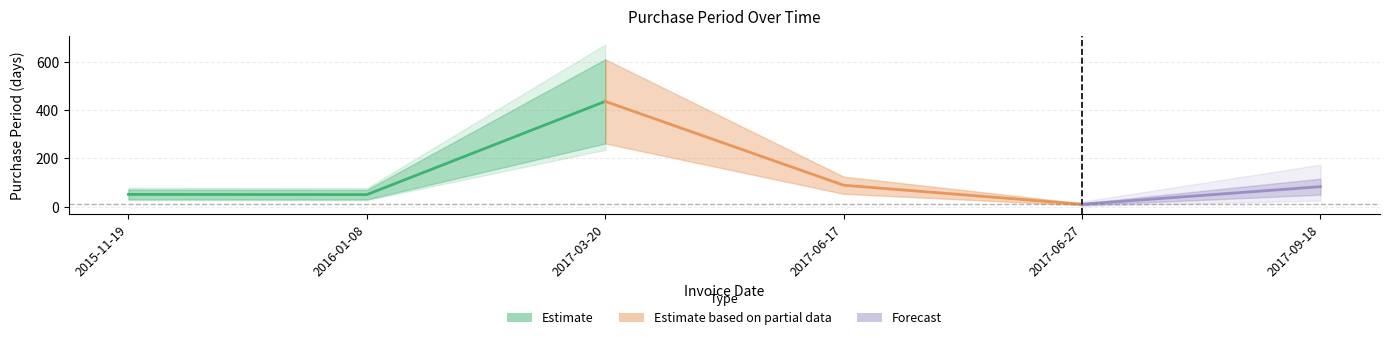

The value at 2016-01-08 is 50. True or false?

True